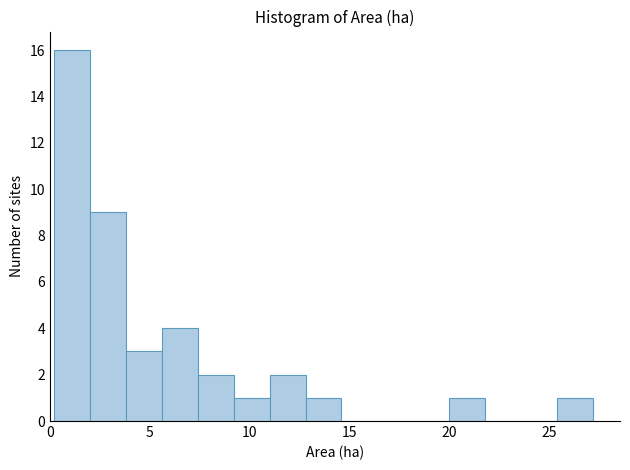

Read against the x-axis, roughly where is the centre of the tallest bar?

1.0